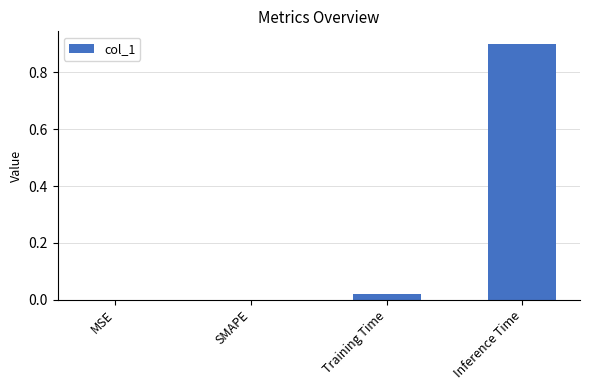

What is the sum of all values?

0.9